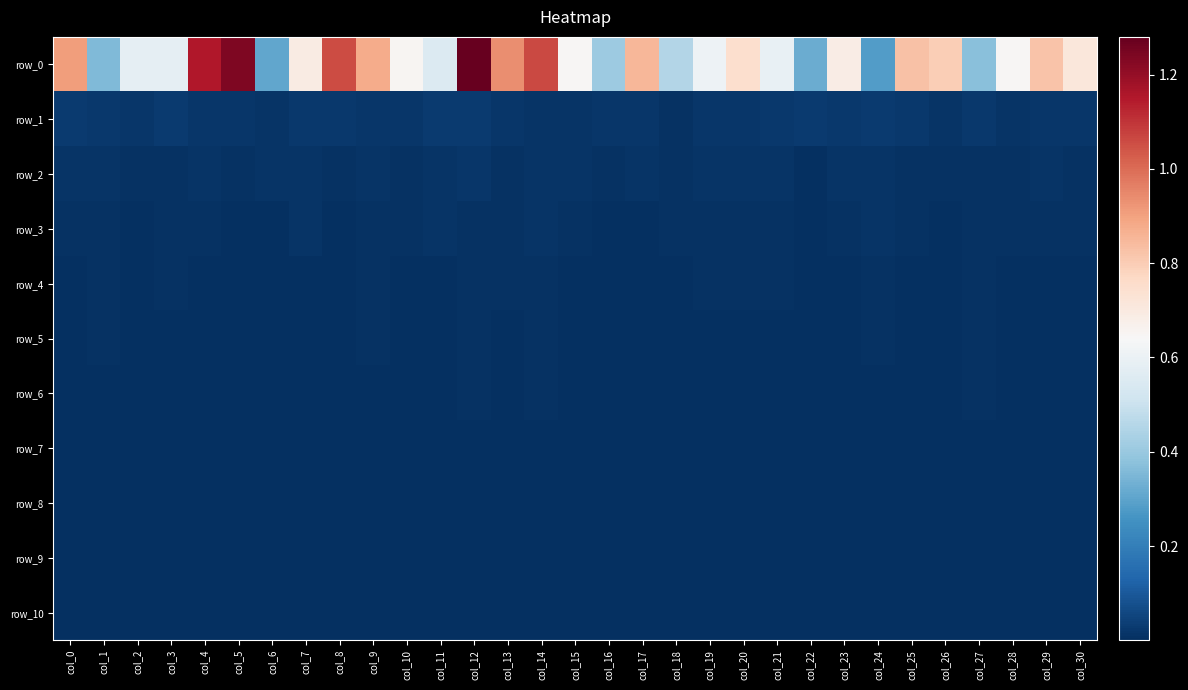

At which label does row_8 reach its minimum?

col_5